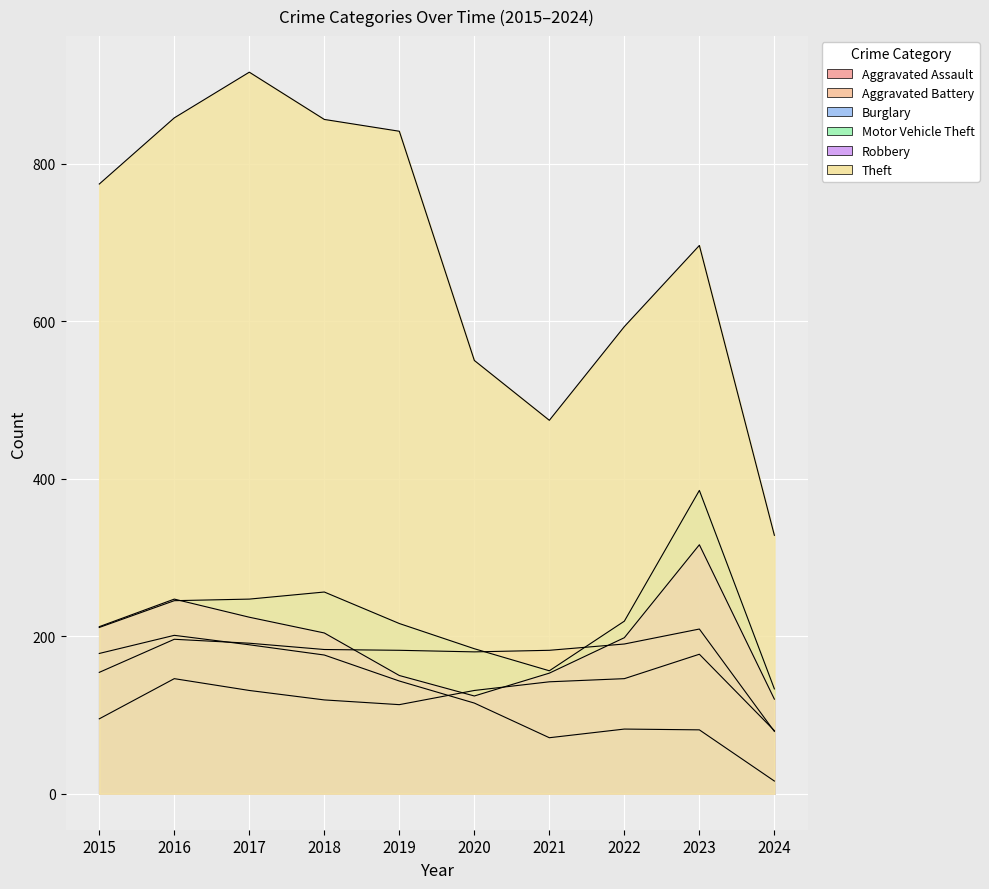

How many data points does each series have?

10